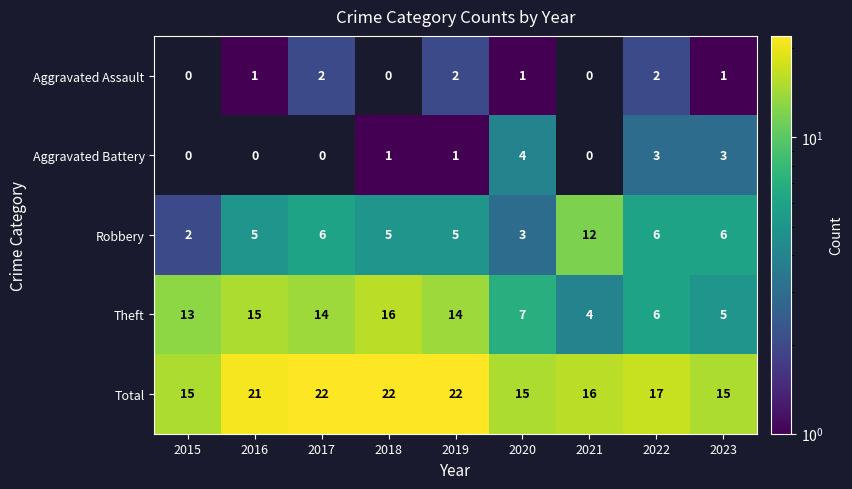

Which category has the lowest value in the Robbery series?

2015